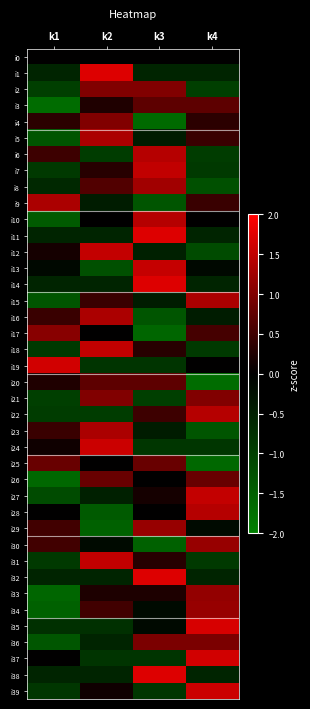

At how many categories does at least one series exceed -1?

4